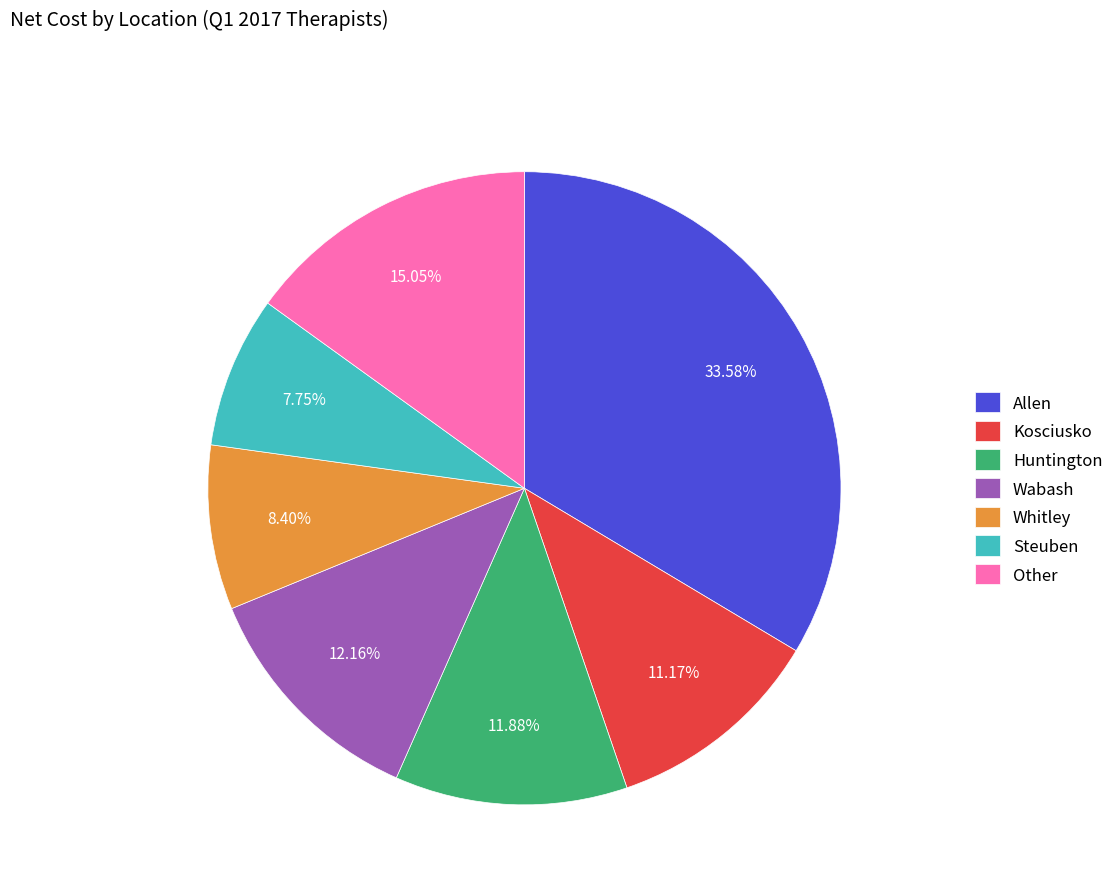

Is there any slice that represents more than half of the pie?

No